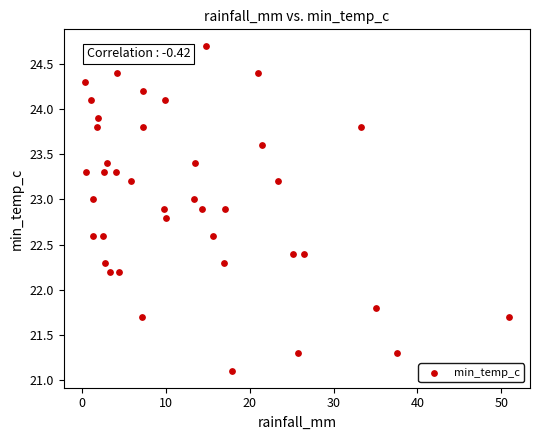

What is the range of X values (max minus min)?

50.6